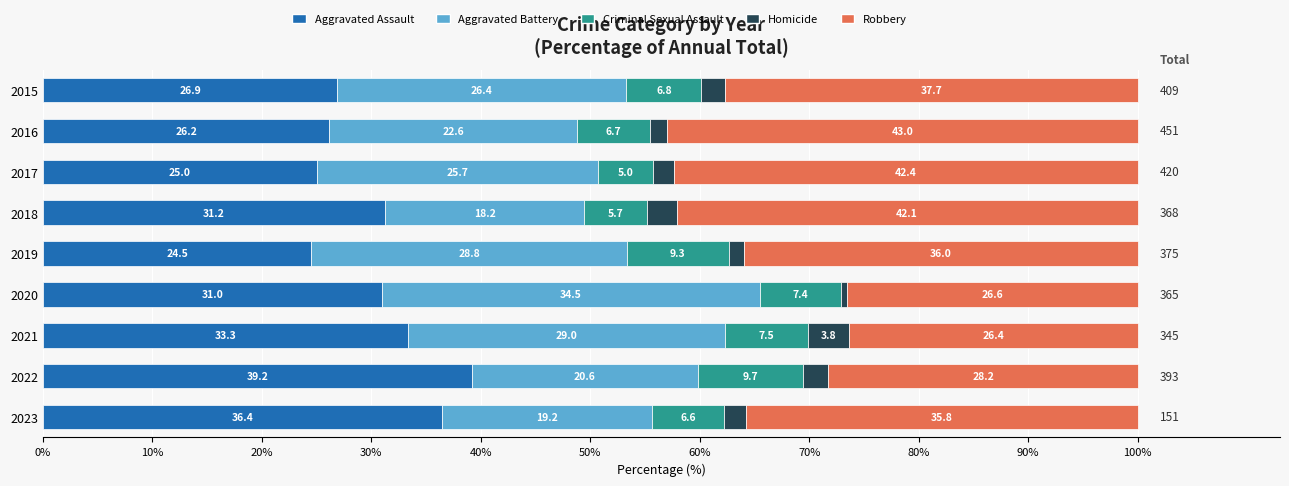

What are all the series names shown in the legend?

Aggravated Assault, Aggravated Battery, Criminal Sexual Assault, Homicide, Robbery